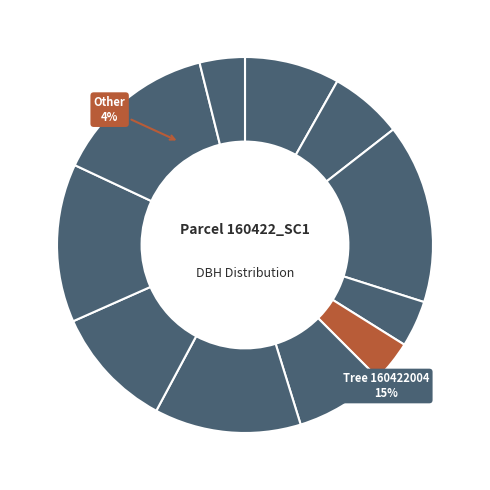

How much of the chart is everything except 160422011?

85.9%